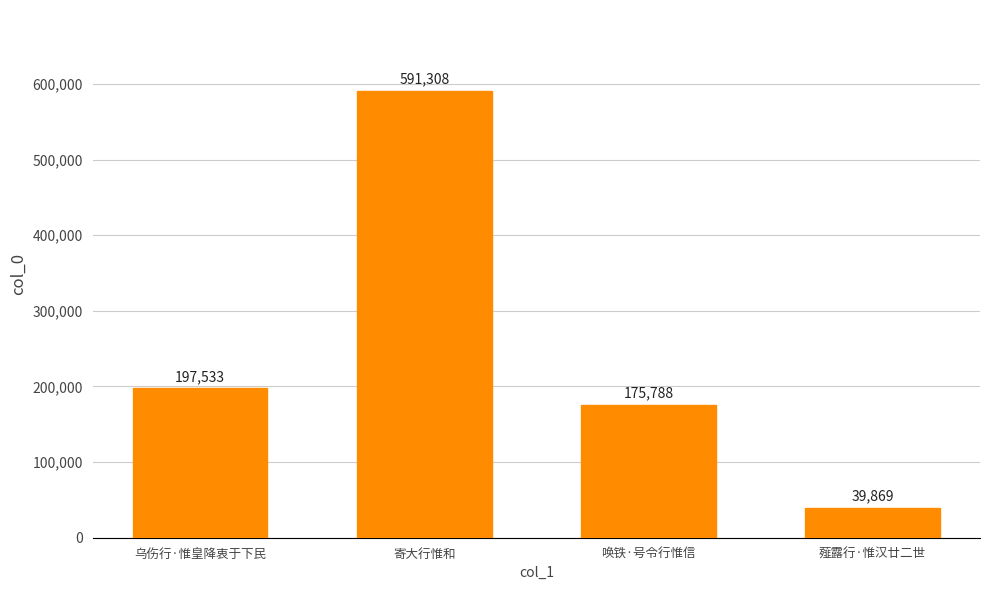

What is the label of the 2nd bar from the right?

唤铁·号令行惟信